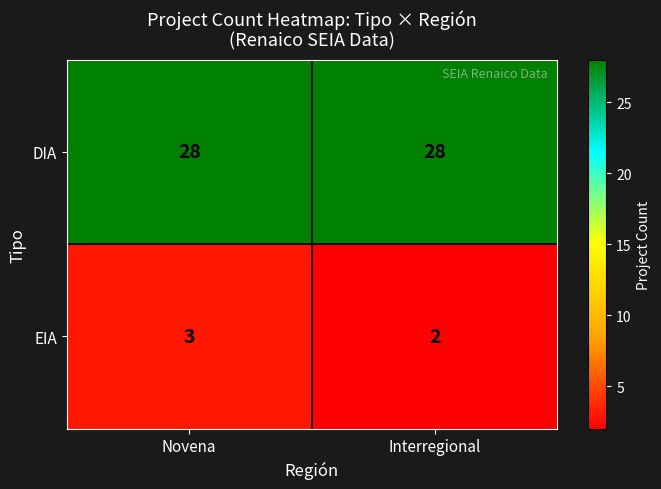

What is the difference between the highest and lowest values at Novena?

25